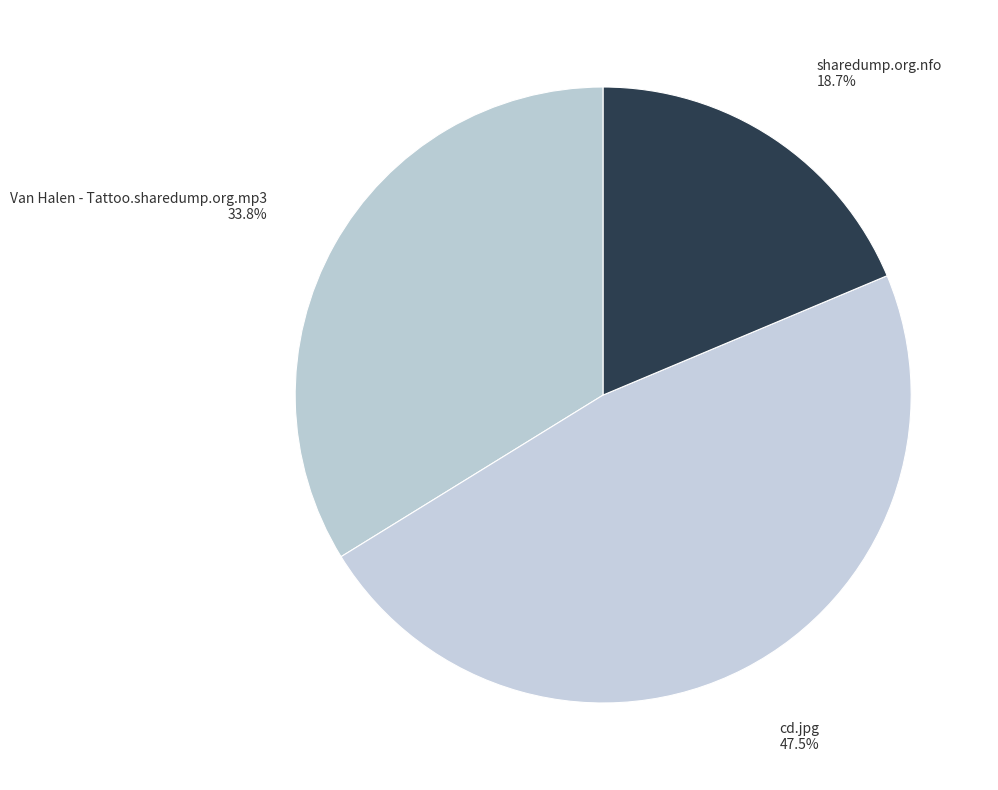

To the nearest percent, what is the difference between the largest and smallest slice percentages?

29%